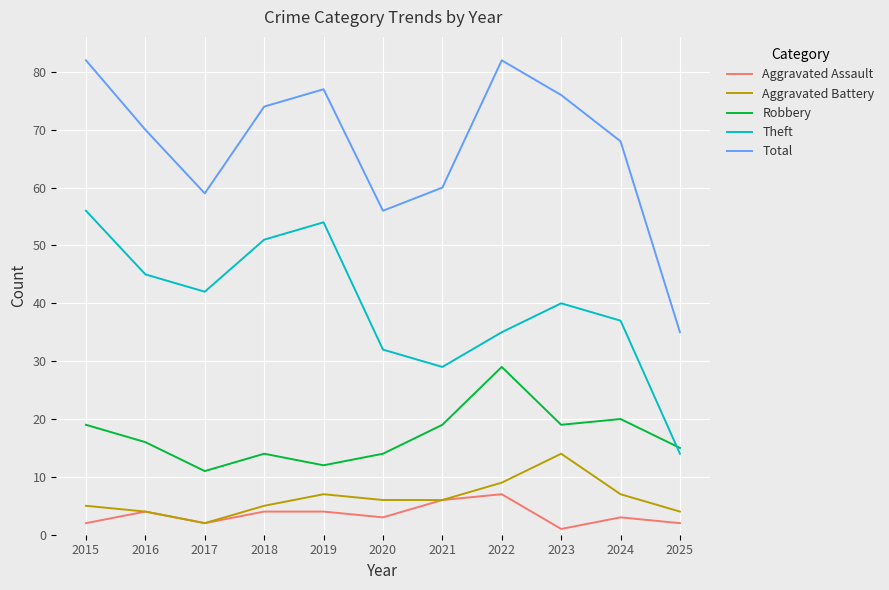

Between 2022 and 2024, which series saw the biggest shift?

Total